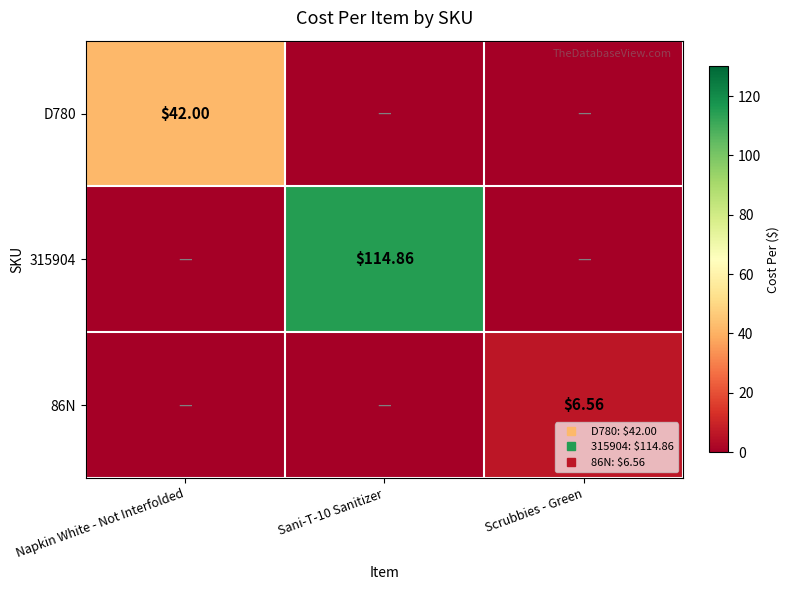

Rank the series at Sani-T-10 Sanitizer from highest to lowest value.

315904, D780, 86N